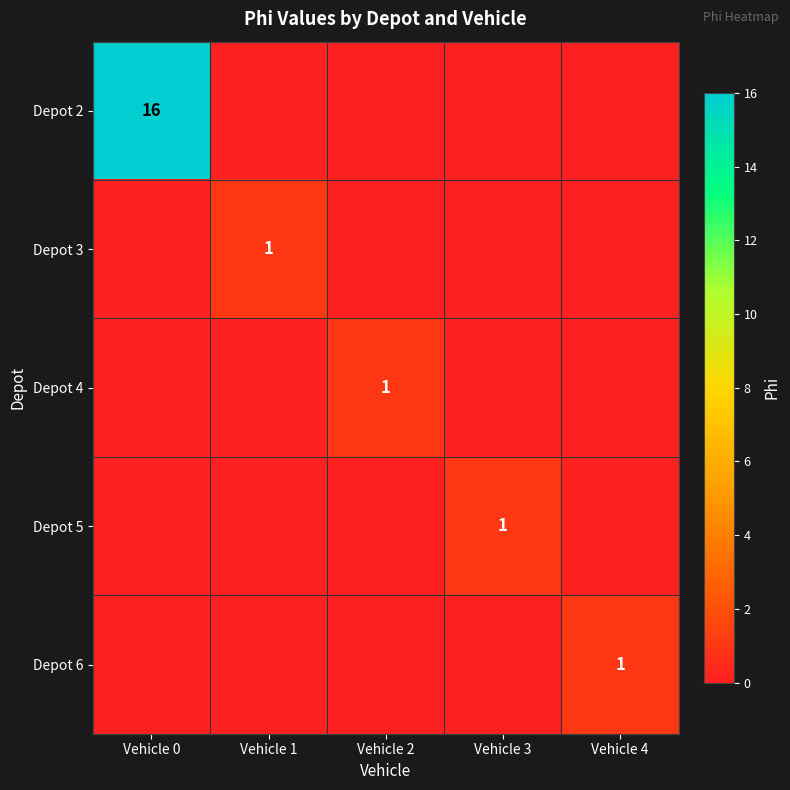

The value of Depot 4 at Vehicle 2 is 0. True or false?

False